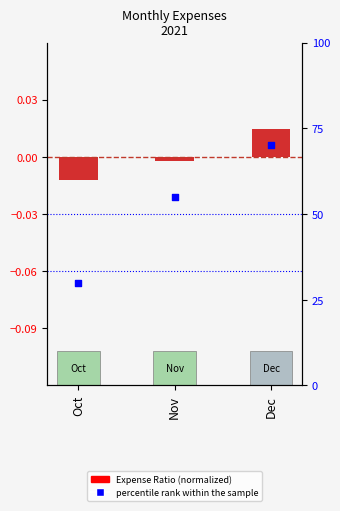

Which series has the largest Y range (max minus min)?

percentile rank within the sample